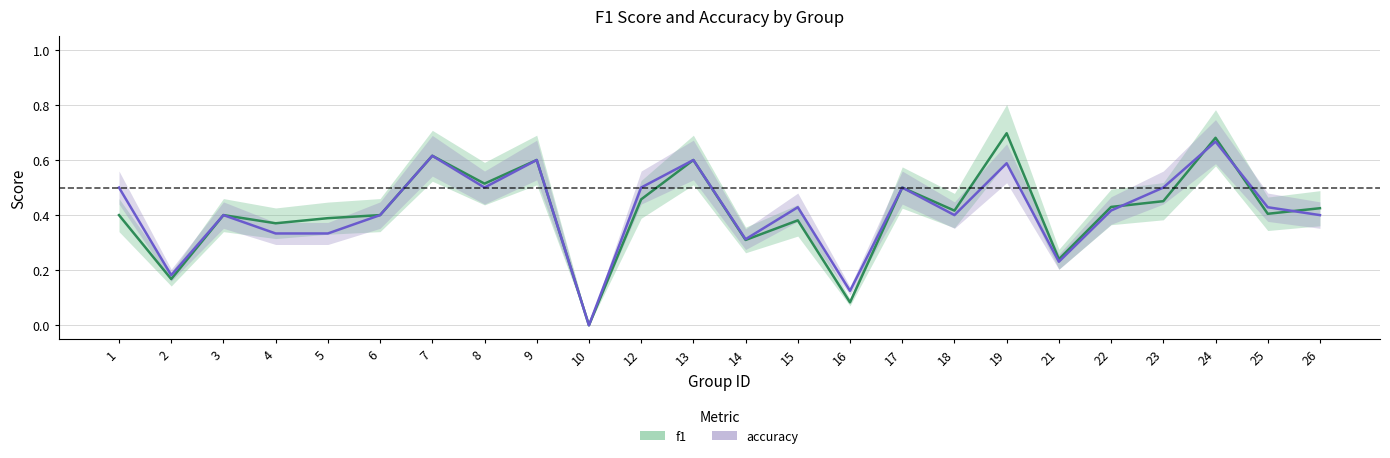

Where do f1 and accuracy first cross each other?

22 and 23